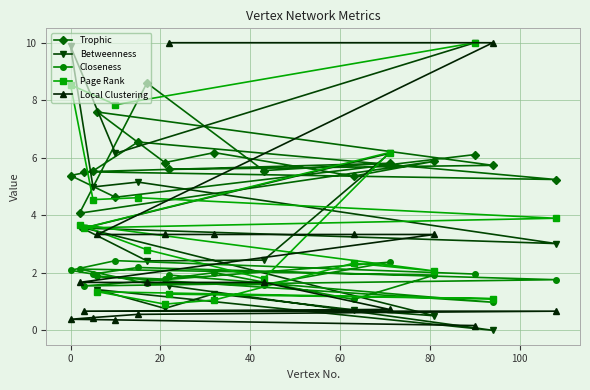

What is the value of the Trophic point at the 3rd from the left?

5.5